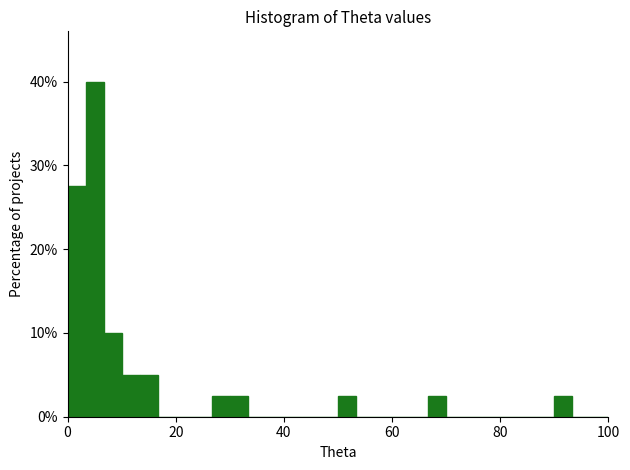

Read against the x-axis, roughly where is the centre of the tallest bar?

6